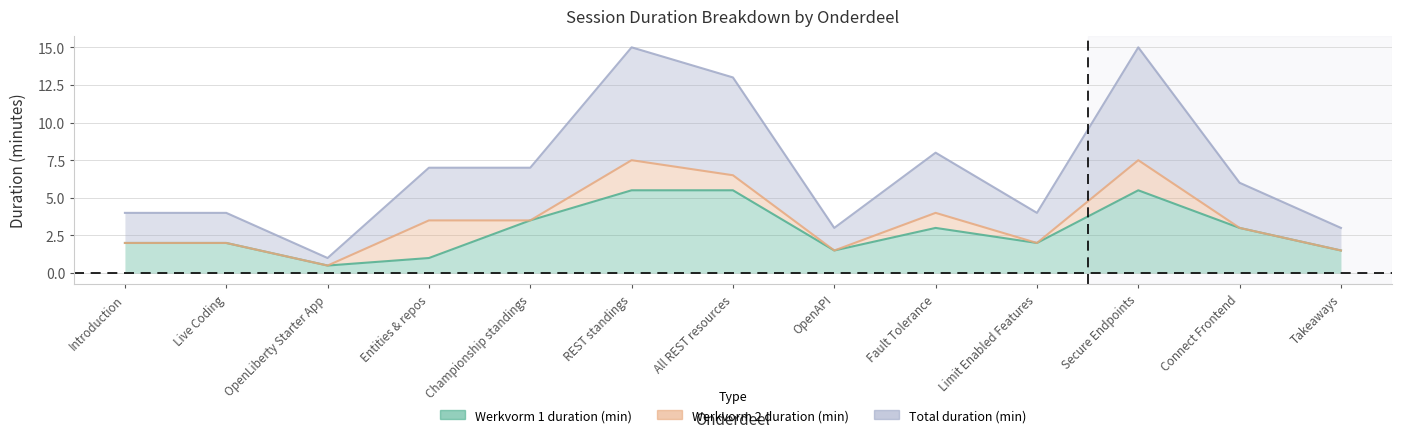

Where does the Werkvorm 1 duration (min) series first go above 2?

Championship standings